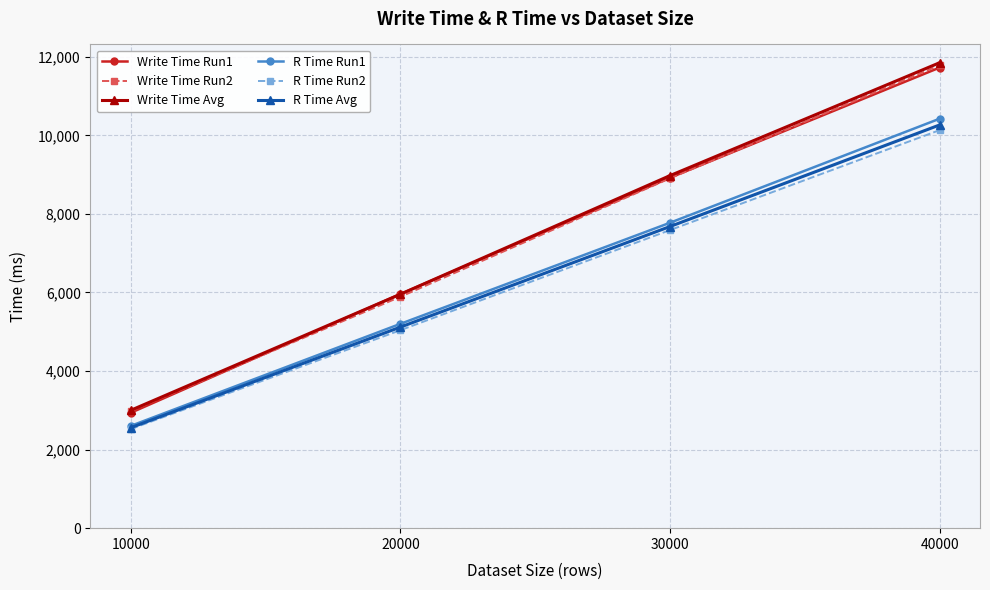

The value of Write Time Avg at 30000 is 13674. True or false?

False